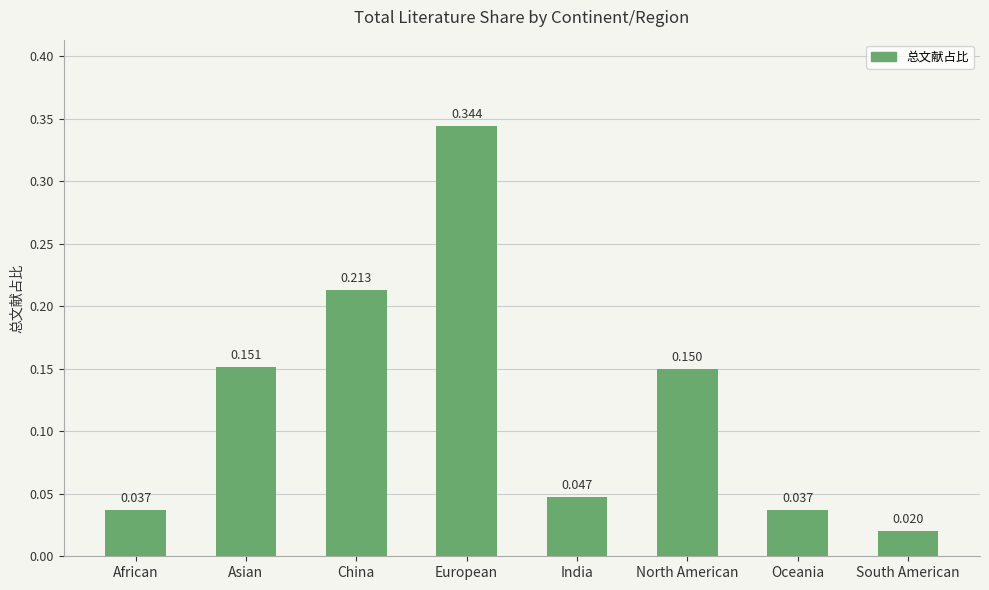

What is the label of the 7th bar from the right?

Asian